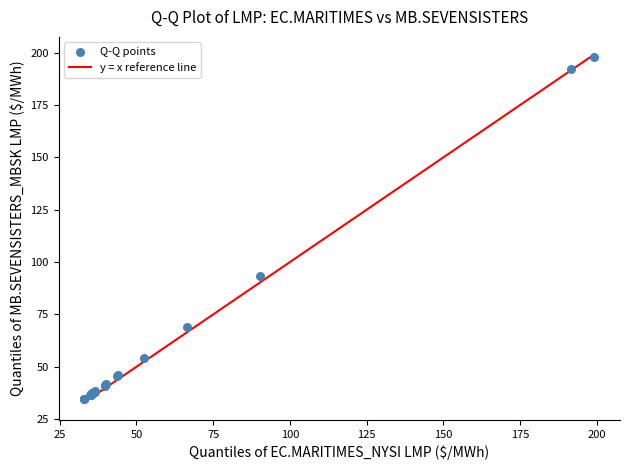

What Y value in the scatter plot is closest to 116?

93.2